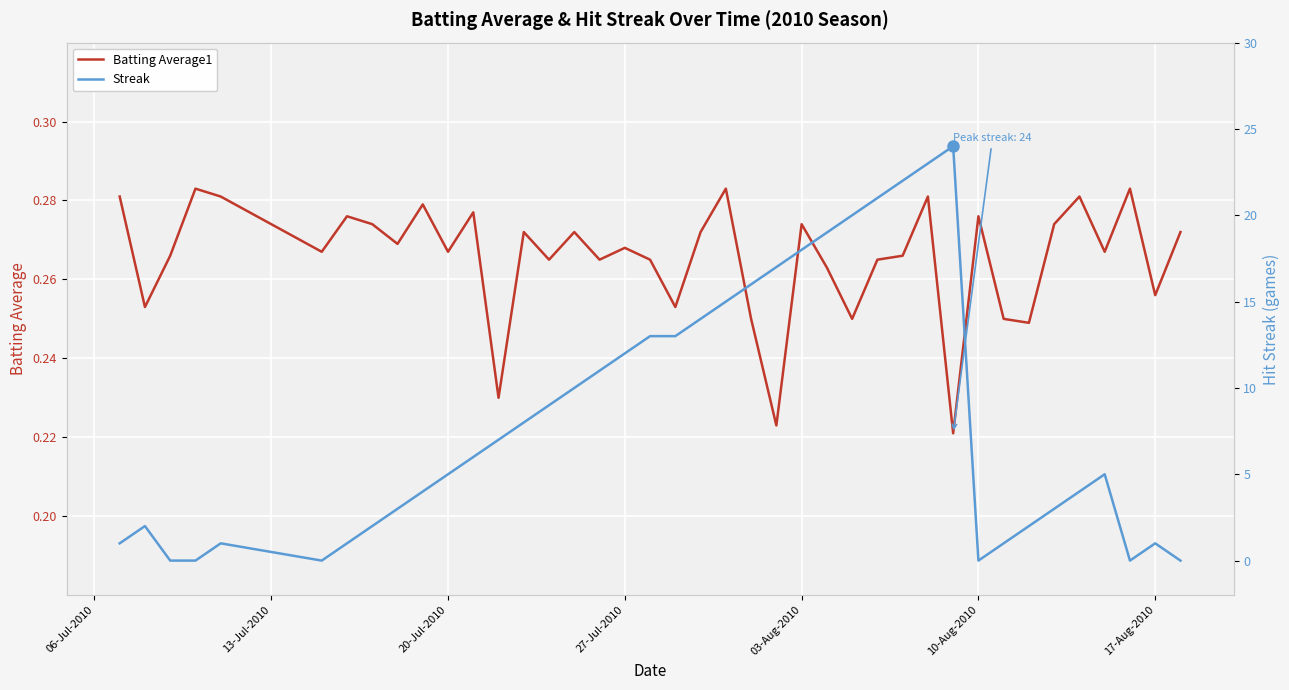

Is it true that Batting Average1 equals 0.5 at 17-Aug-2010?

False